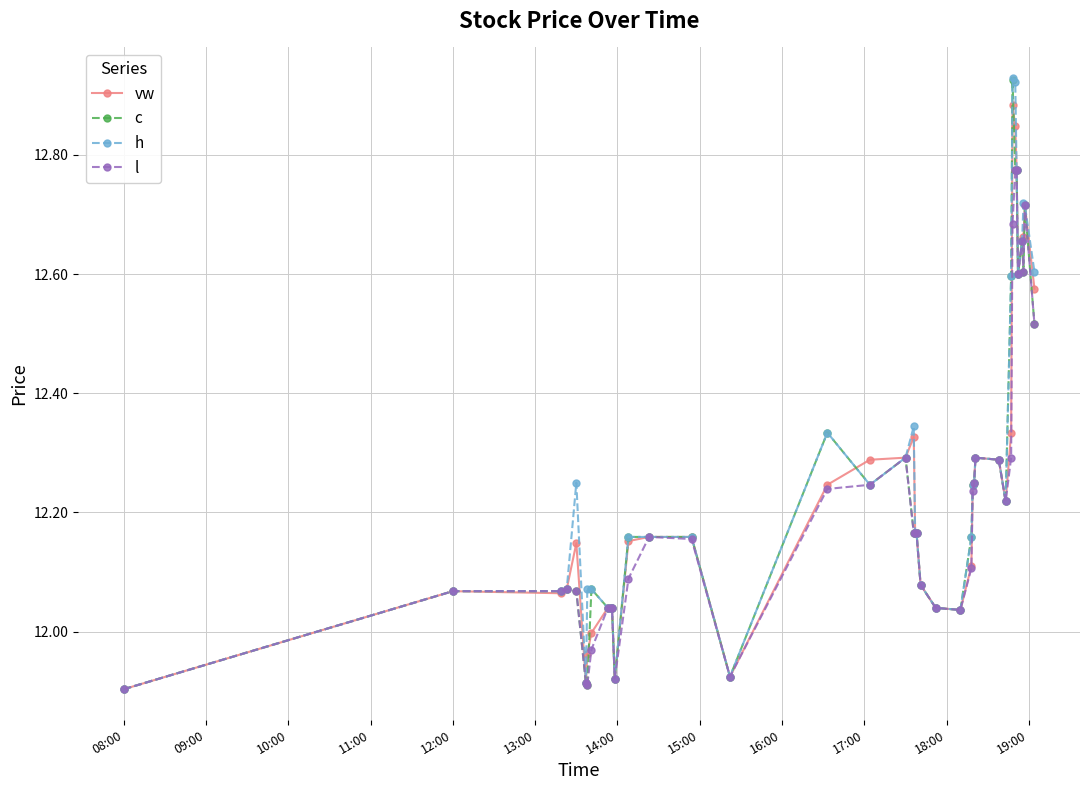

Does the chart display data point markers on the line(s)?

Yes